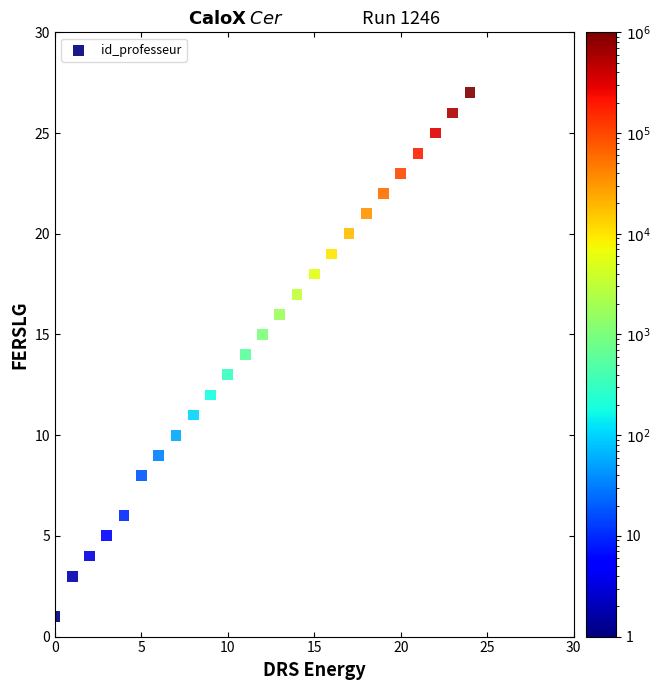

What is the range of Y values (max minus min)?

26